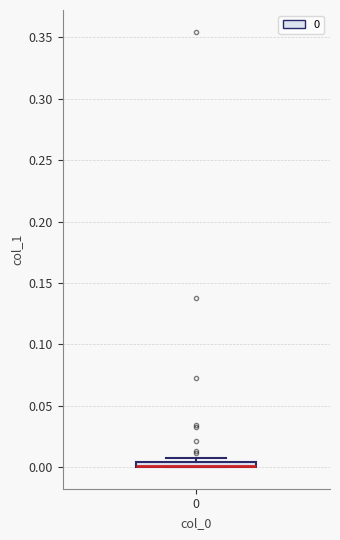

Where is the lower edge of the box at x = 0 on the y-axis? The values are not printed on the chart, so give them approximately, as read against the axis.

0.000